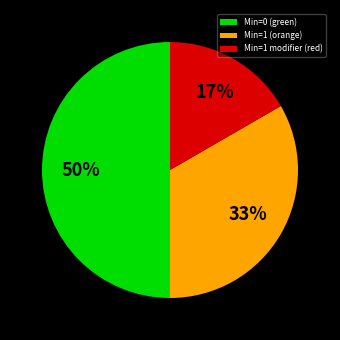

The Min=1 (orange) slice represents 33% of the pie. True or false?

True